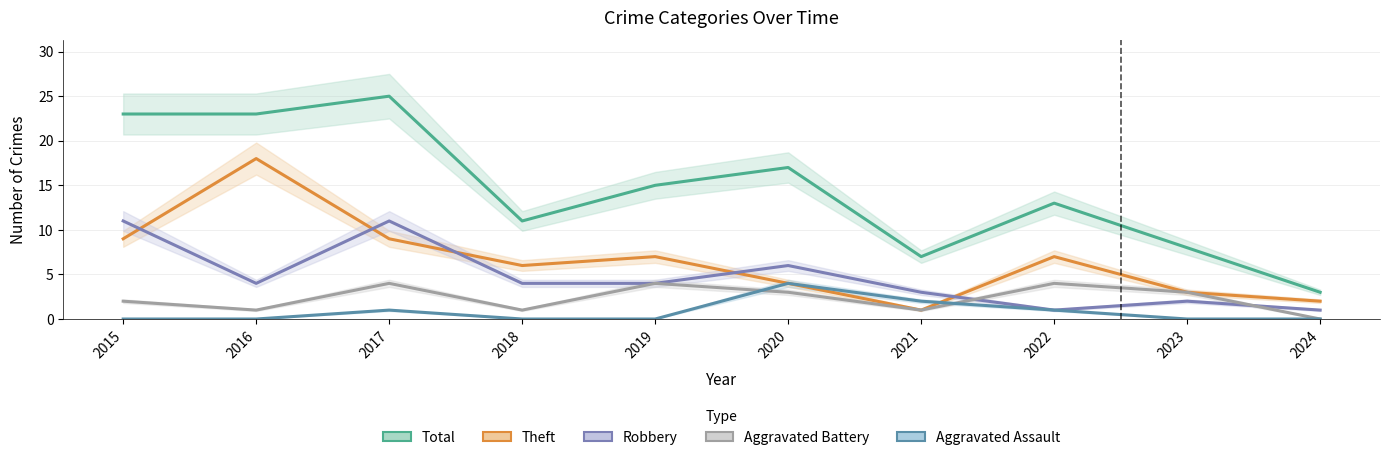

What is the value of the Robbery point at the 6th from the left?

6